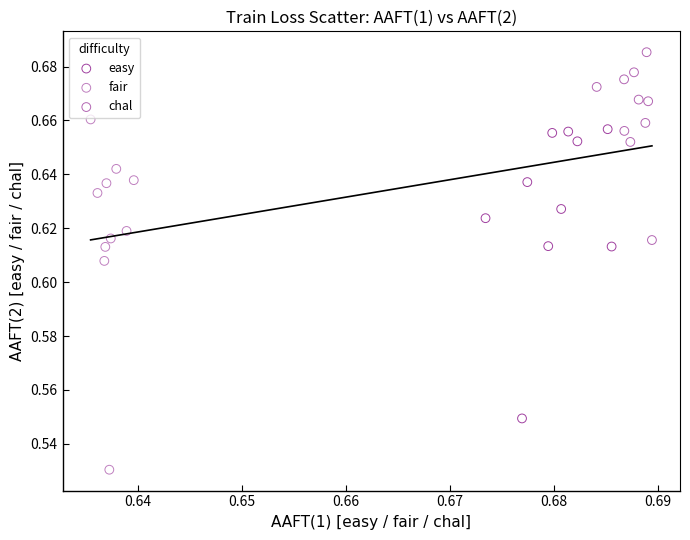

Which series reaches the maximum Y coordinate?

chal